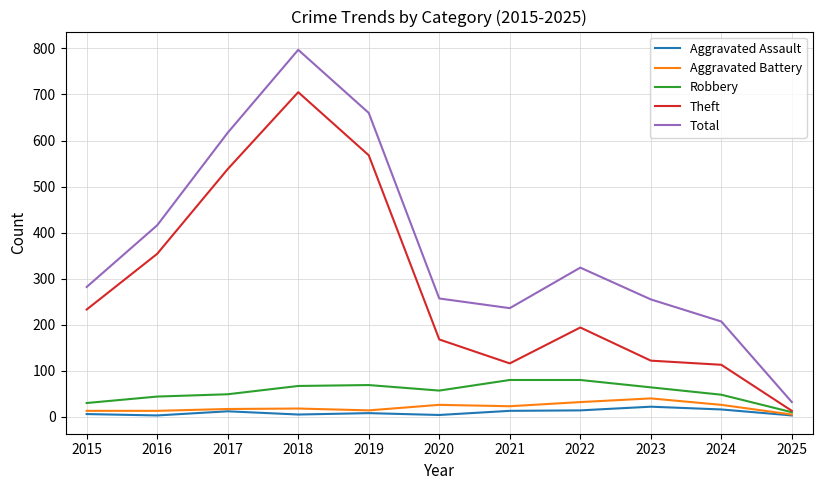

Which series has the widest spread of values?

Total